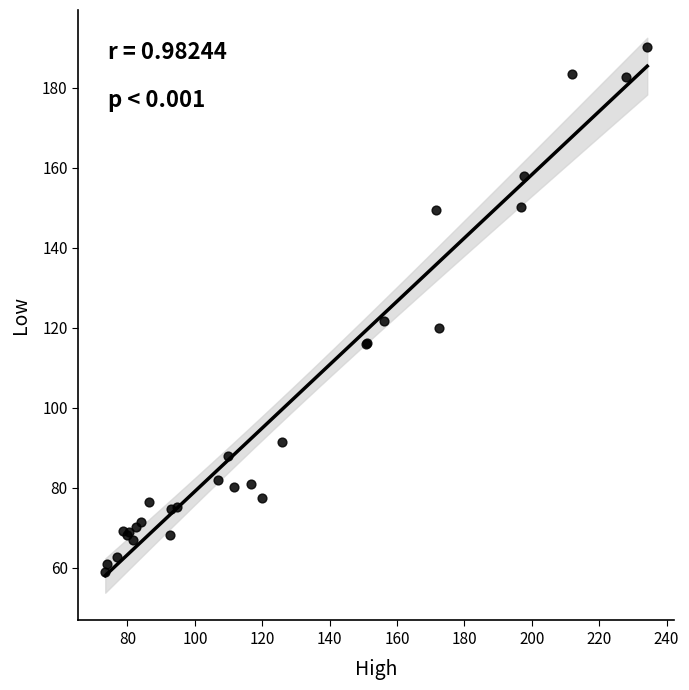

What Y value in the scatter plot is closest to 124?

121.8